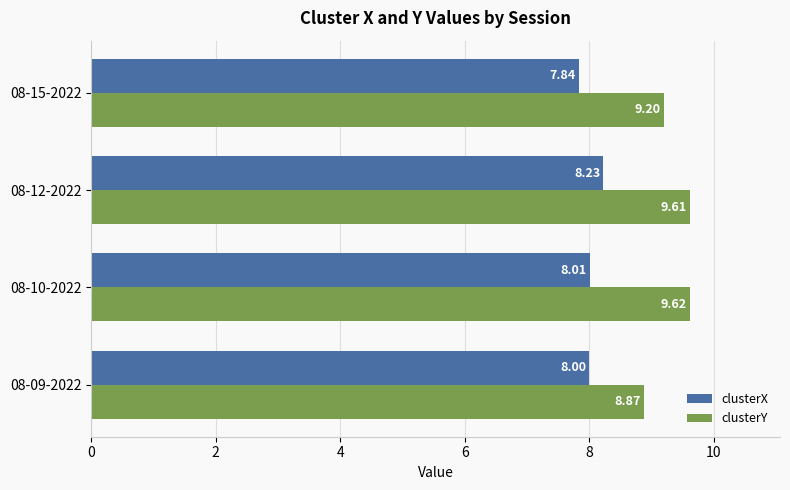

At how many categories does at least one series exceed 7?

4